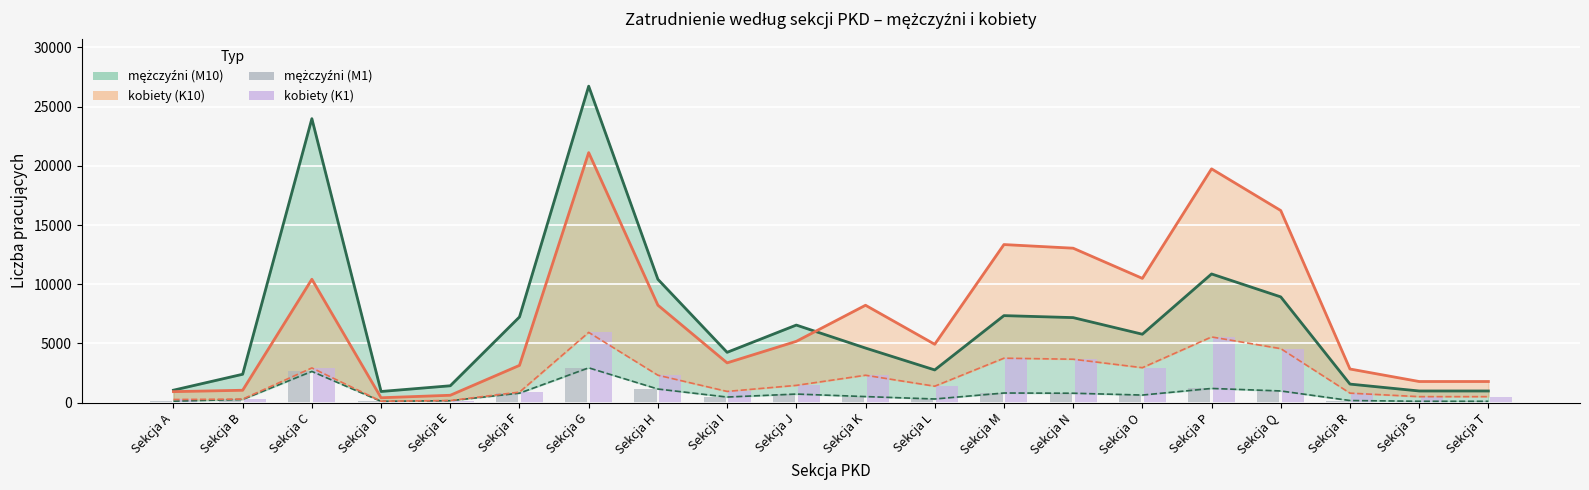

What is the value of the mężczyźni (M1) bar at the 13th from the left?

806